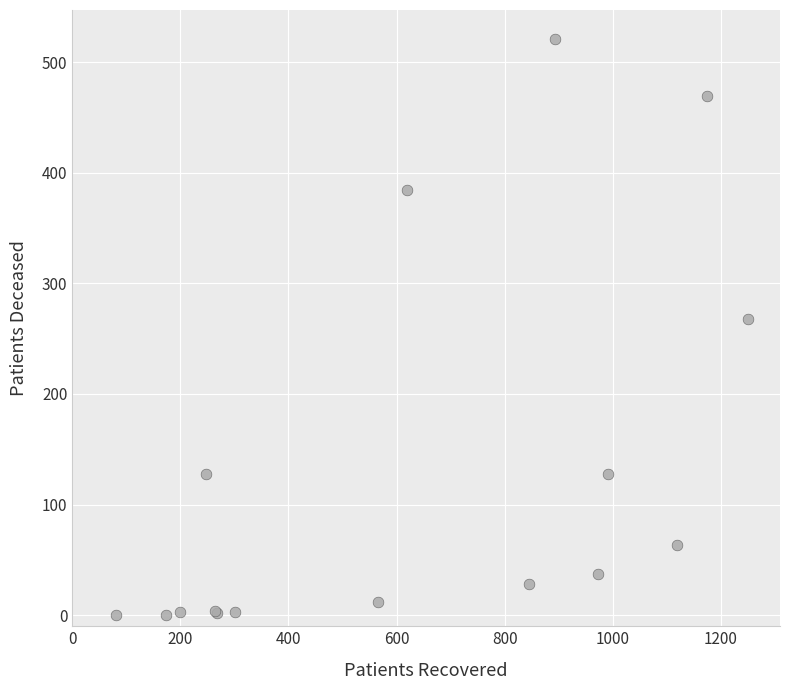

What Y value in the scatter plot is closest to 260?

268